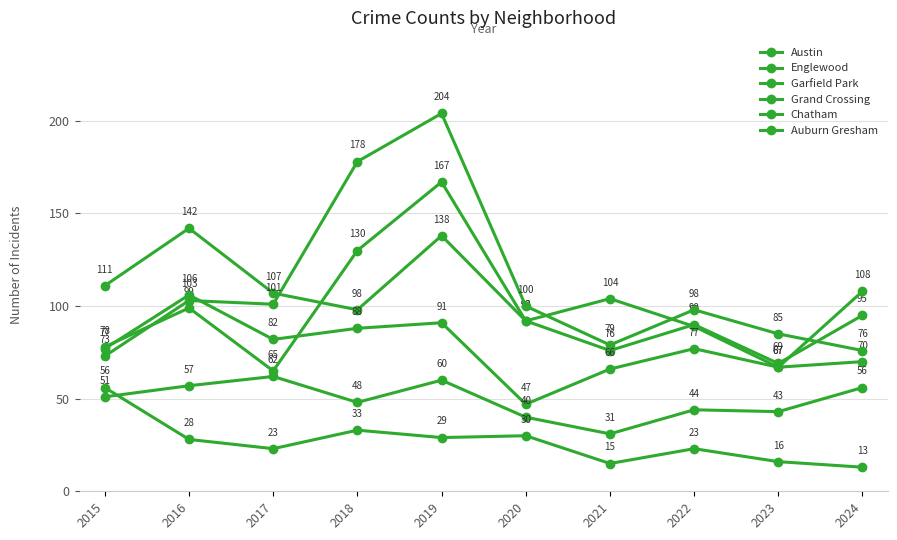

Read the Chatham value at 2017.

62